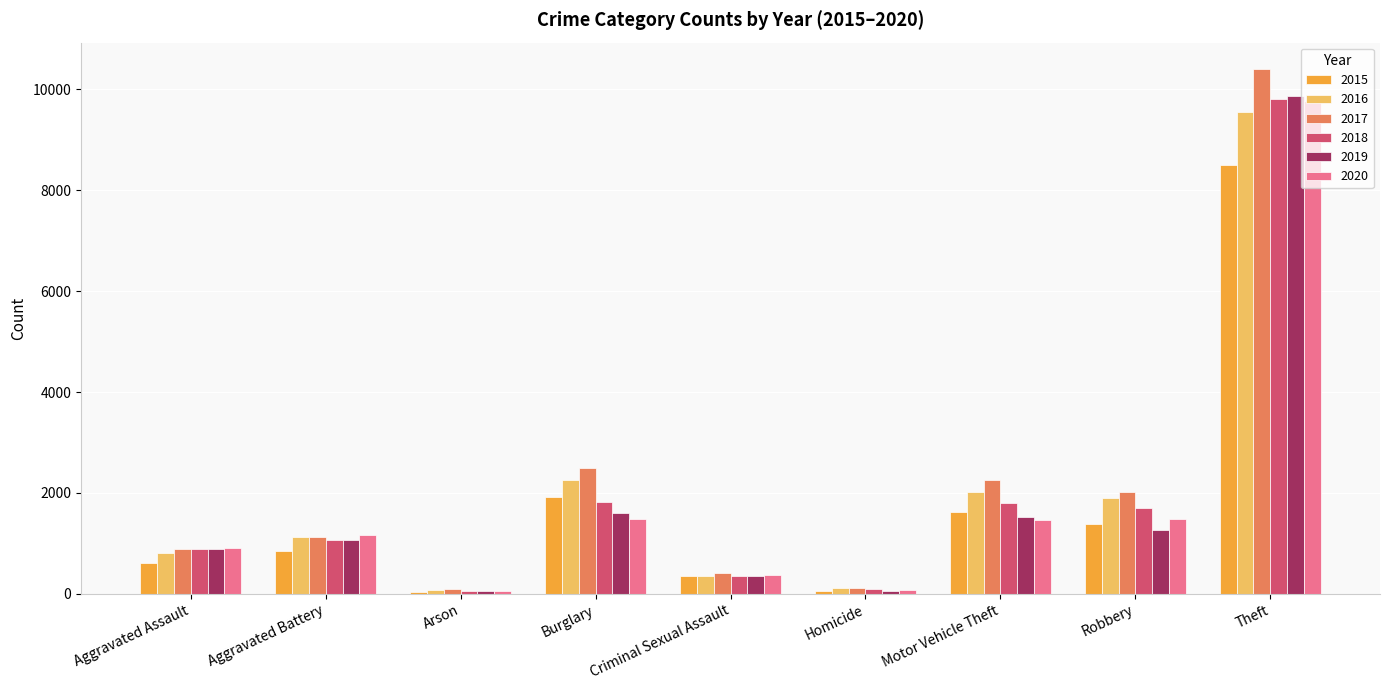

Which series has the largest total across all categories?

2017